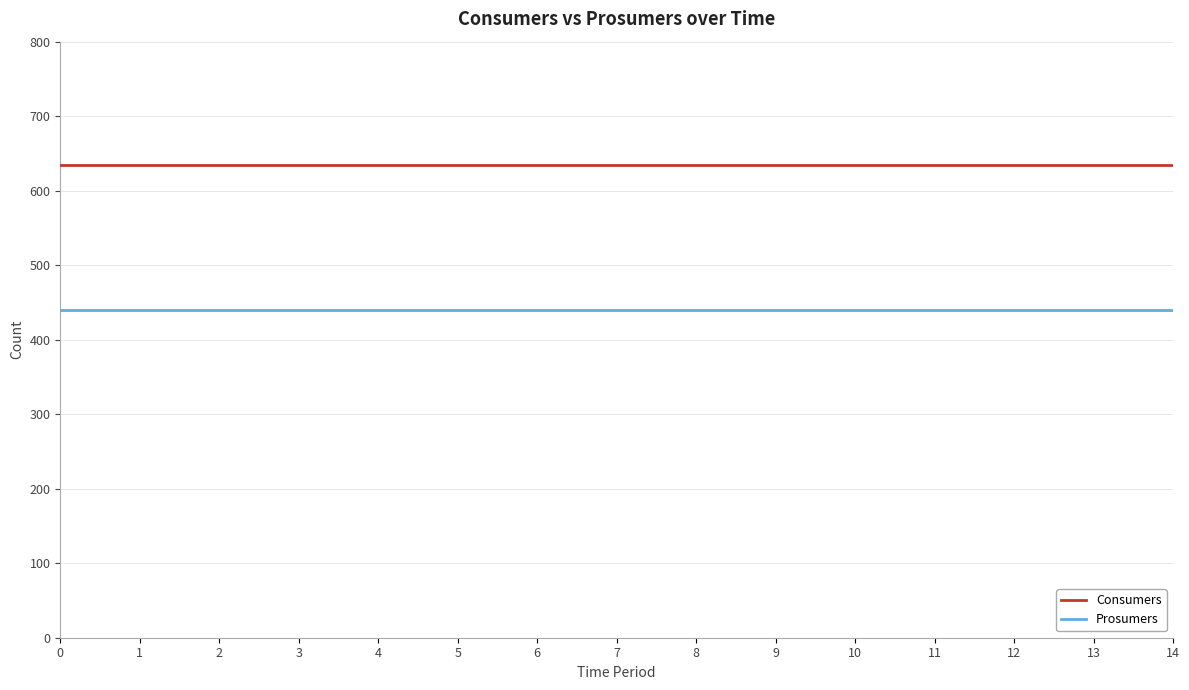

Reading left to right, list all the values displayed in this chart.

Consumers: 635	635	635	635	635	635	635	635	635	635	635	635	635	635	635
Prosumers: 440	440	440	440	440	440	440	440	440	440	440	440	440	440	440